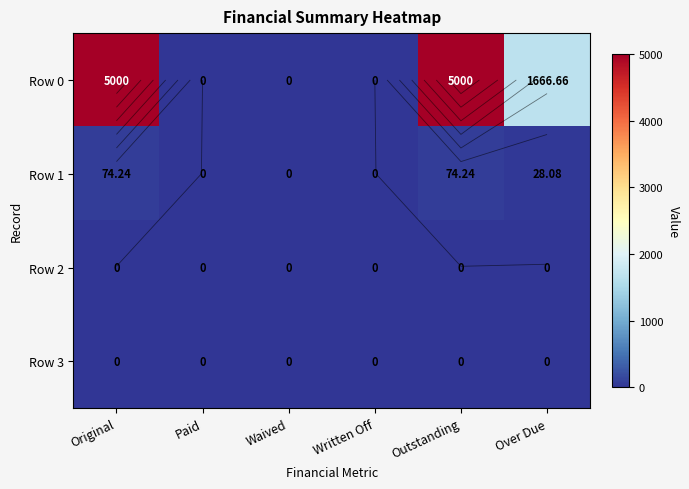

At which category is the sum across all series the highest?

Original